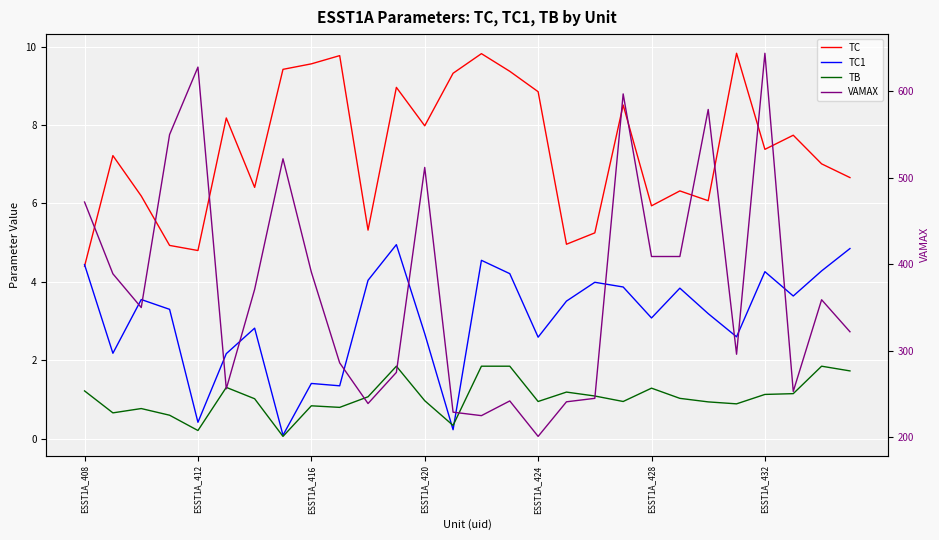

What is the average value of the TB series?

1.1